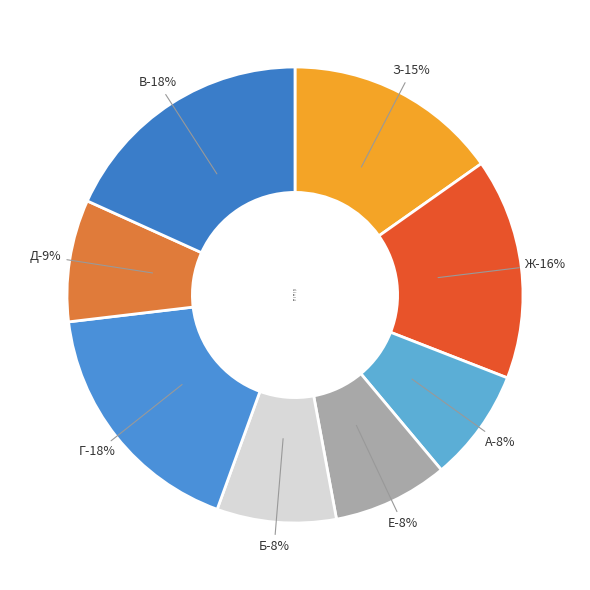

Rank the categories by value from lowest to highest.

А, Е, Б, Д, З, Ж, Г, В